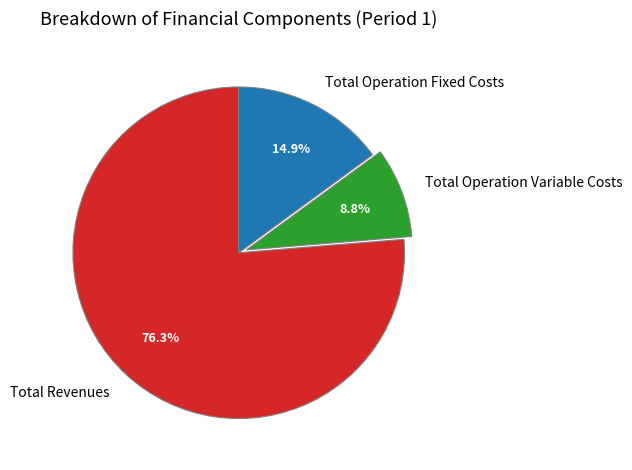

To the nearest percent, what is the difference between the largest and smallest slice percentages?

68%